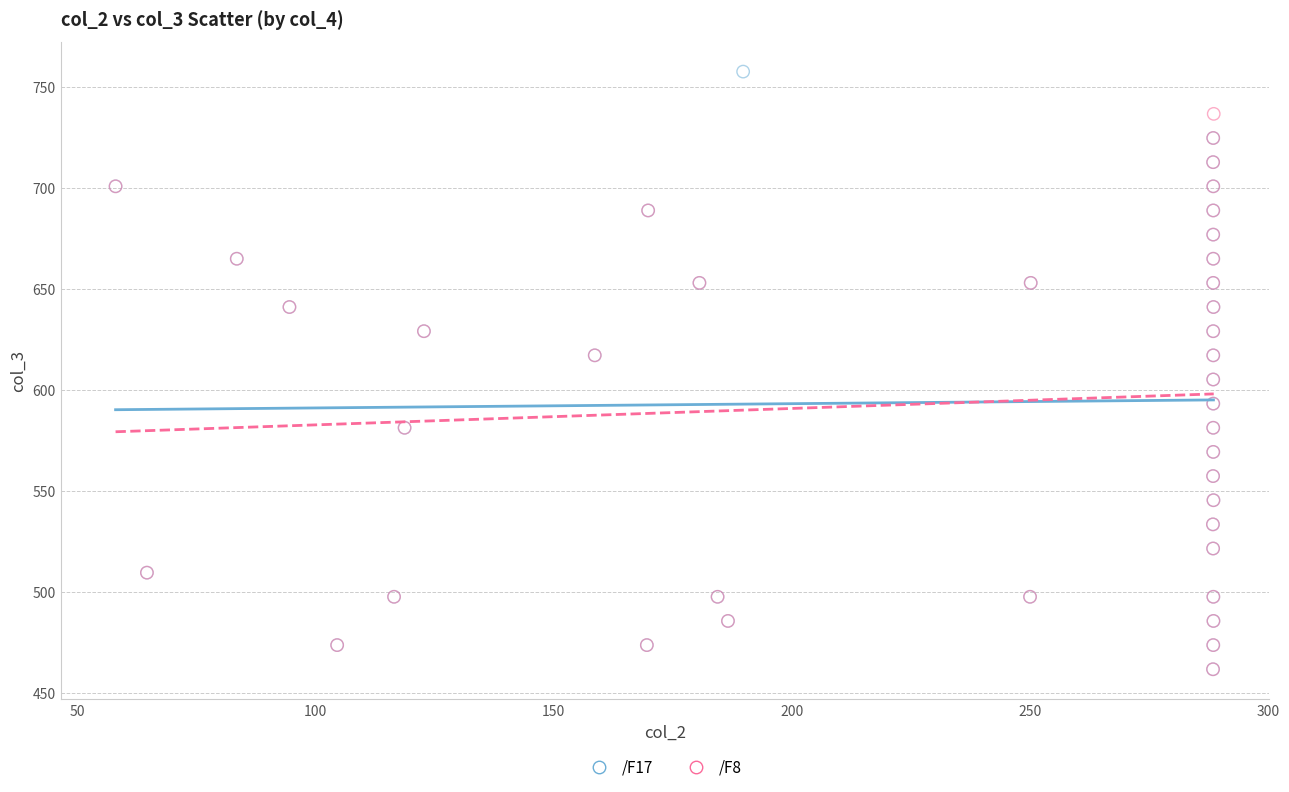

Which series contains the highest Y value?

/F17